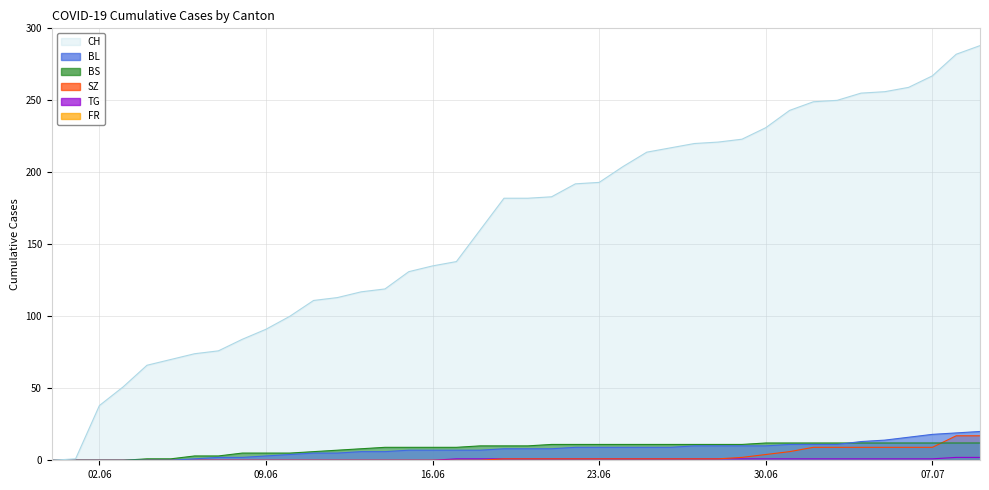

What is the spread (max minus min) of values at 2020-06-26?

216